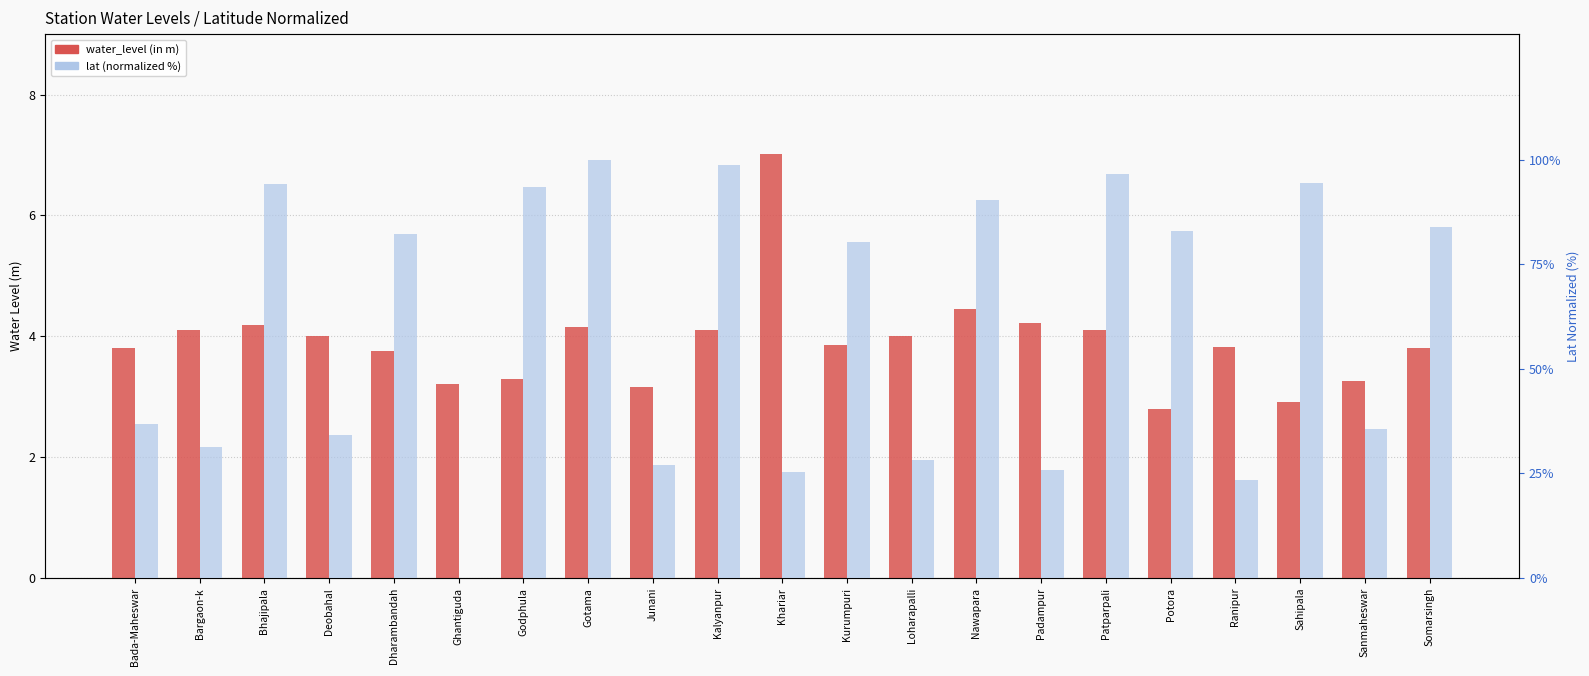

Between Bhajipala and Kalyanpur, which is larger?

Bhajipala